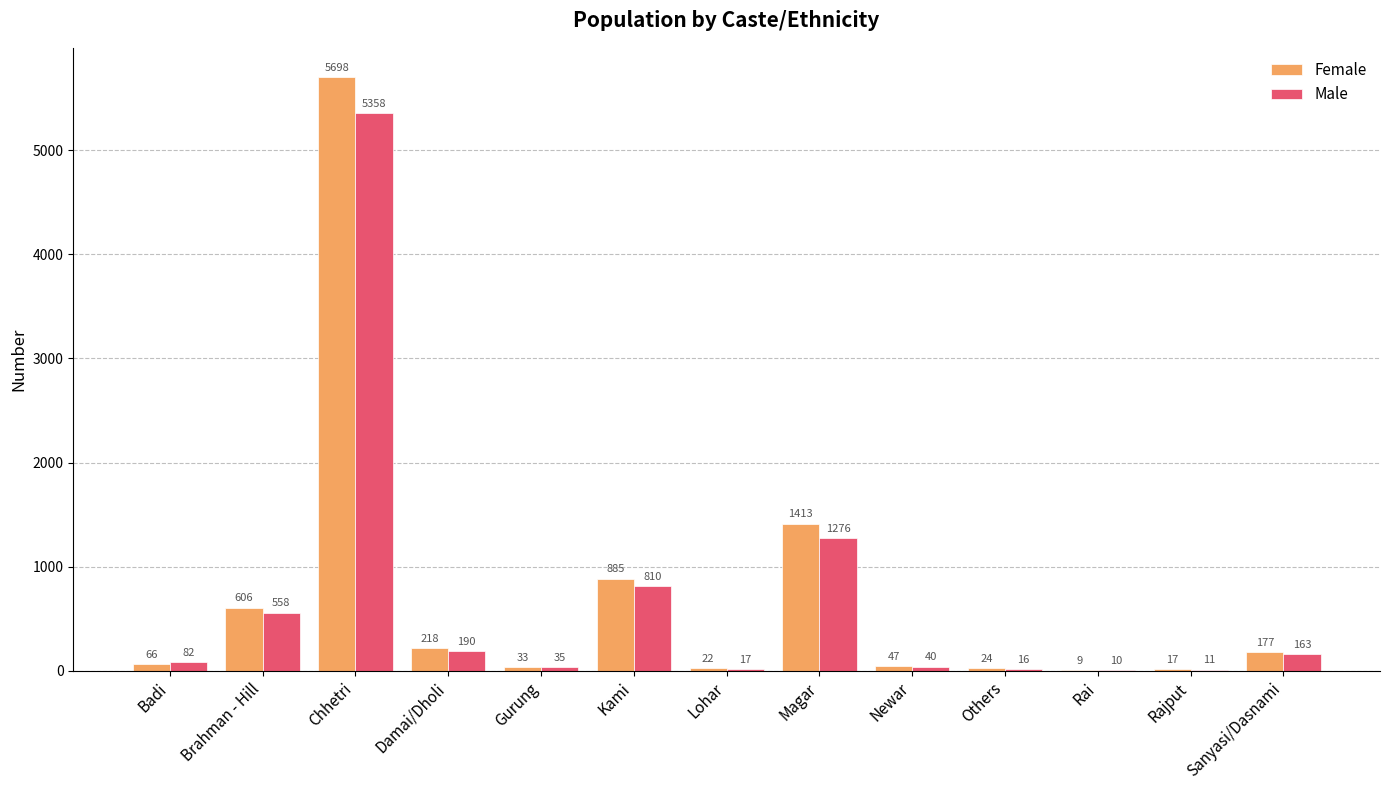

How many distinct data groups are displayed?

2